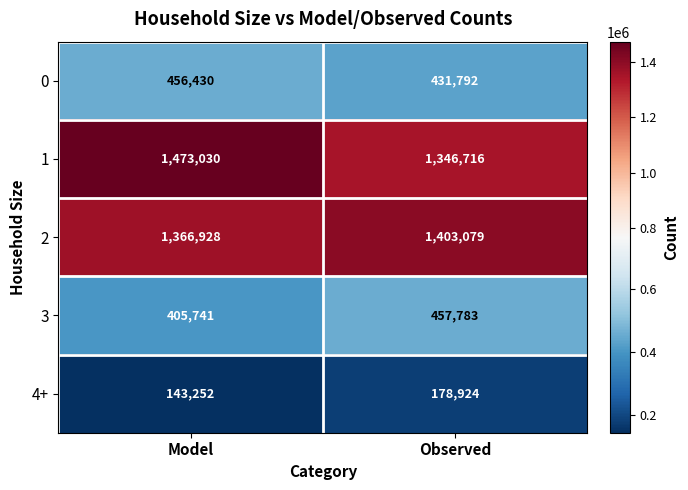

Which series has the largest total across all categories?

1